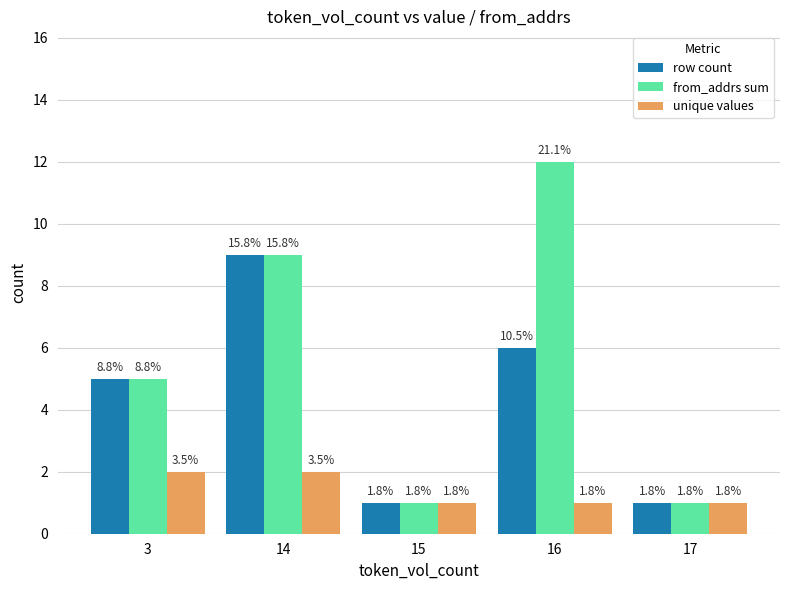

How many bars are there in each group?

3